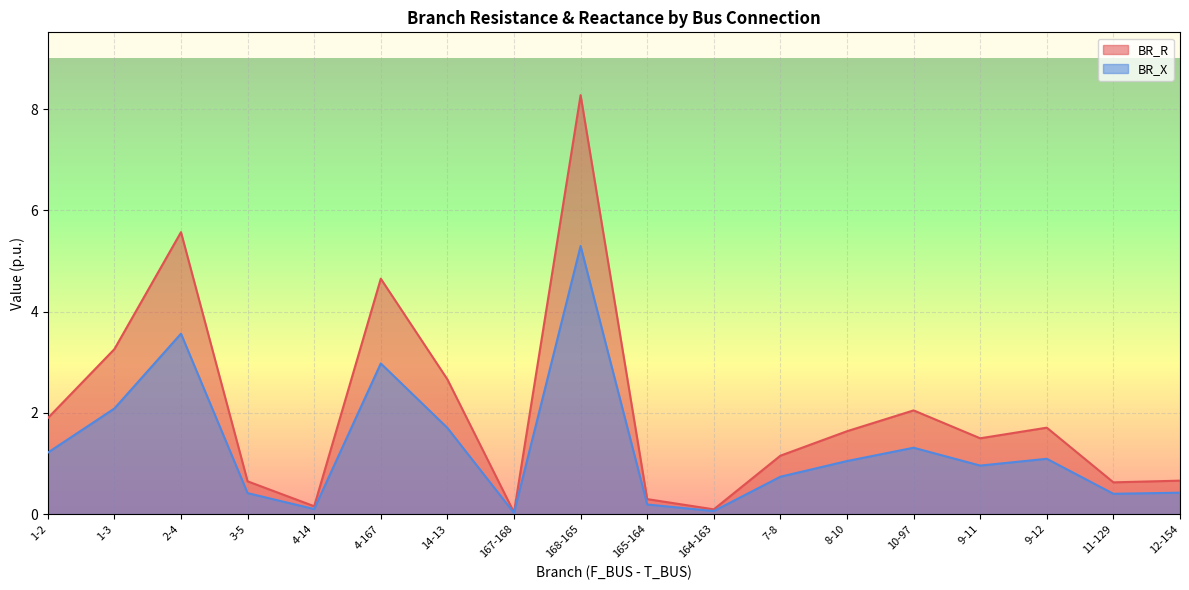

True or false: BR_R and BR_X cross at least once.

False